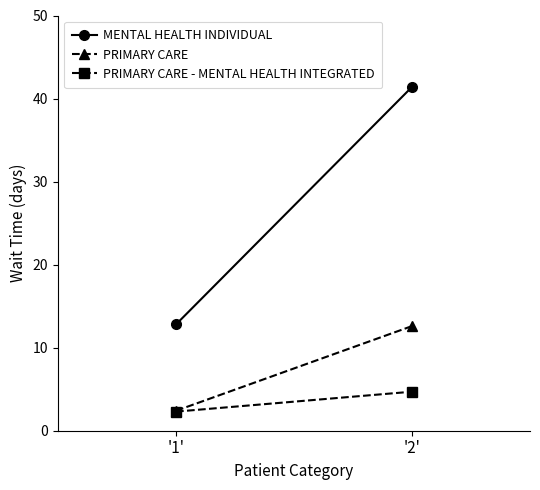

Is it true that PRIMARY CARE equals 12.6 at '2'?

True